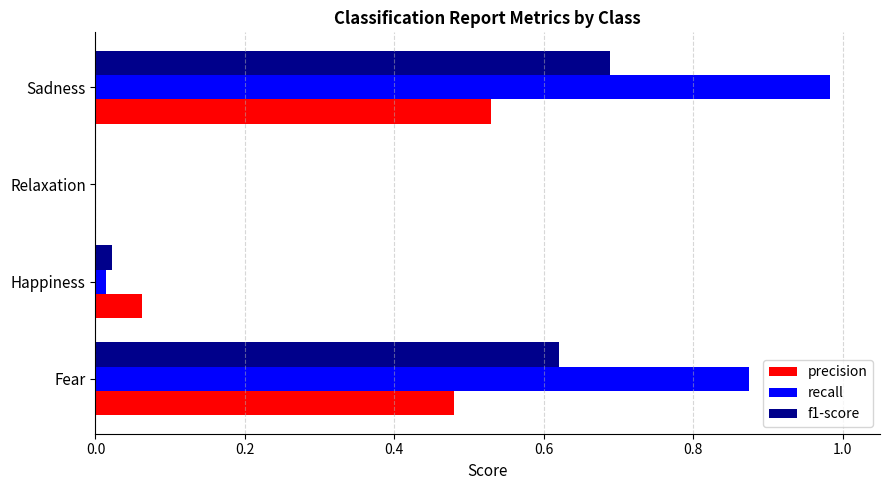

True or false: f1-score has a value of 0.0 at Happiness.

True